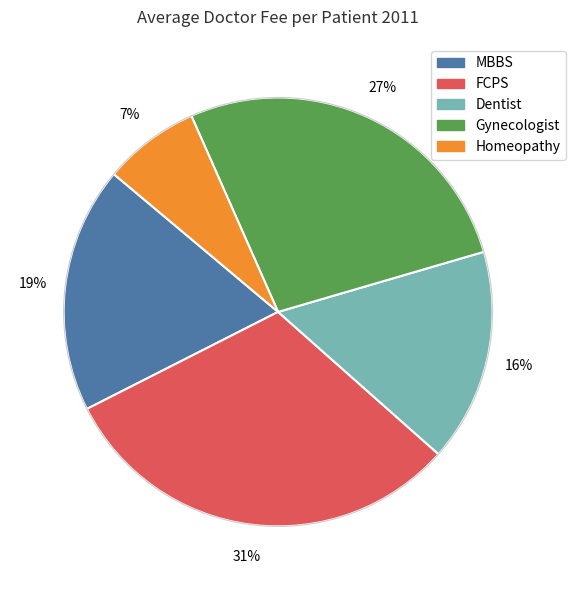

To the nearest percent, what is the difference between the Homeopathy and FCPS slice percentages?

24%